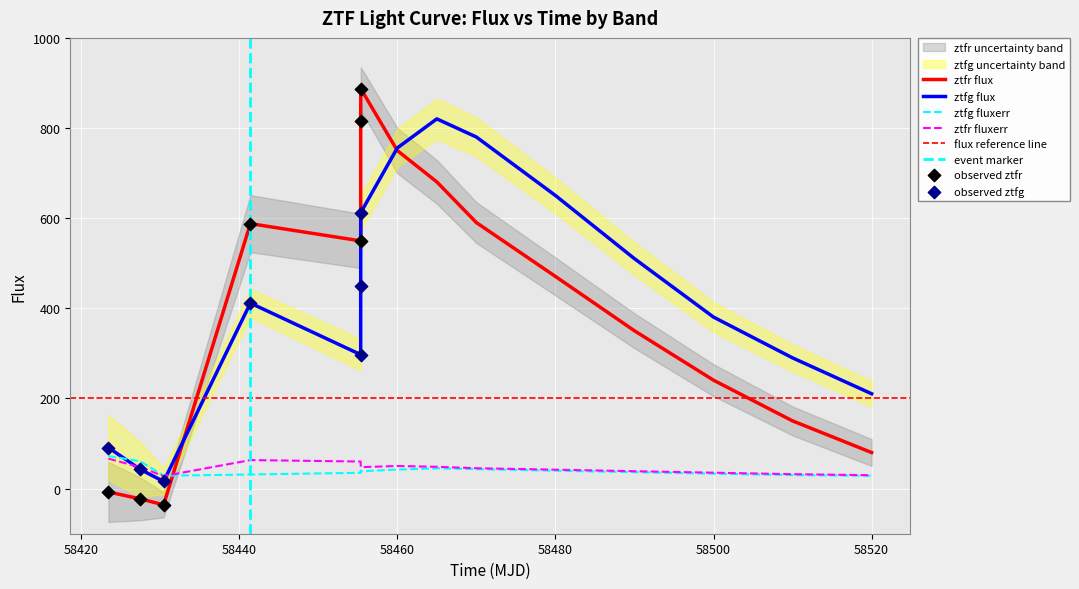

At how many categories does at least one series exceed 489?

9